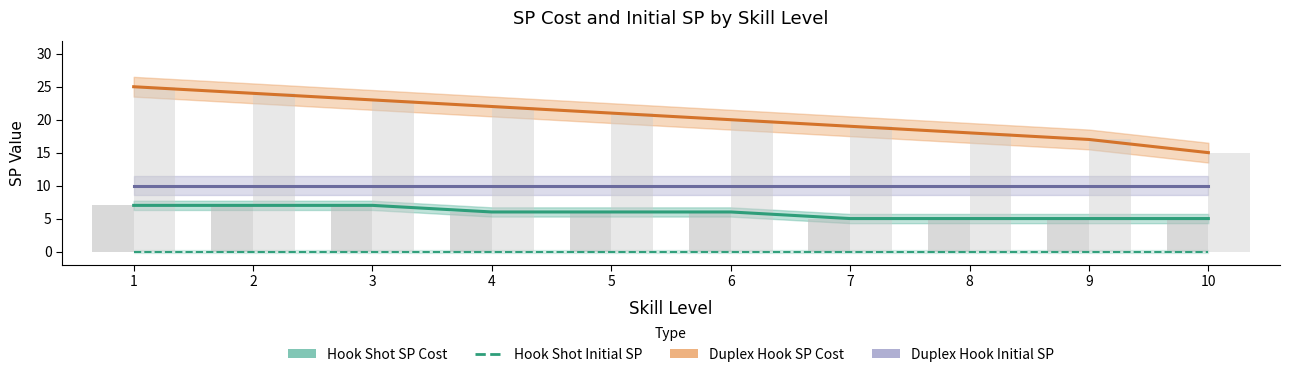

What is the difference between the highest and lowest values at 3?

23